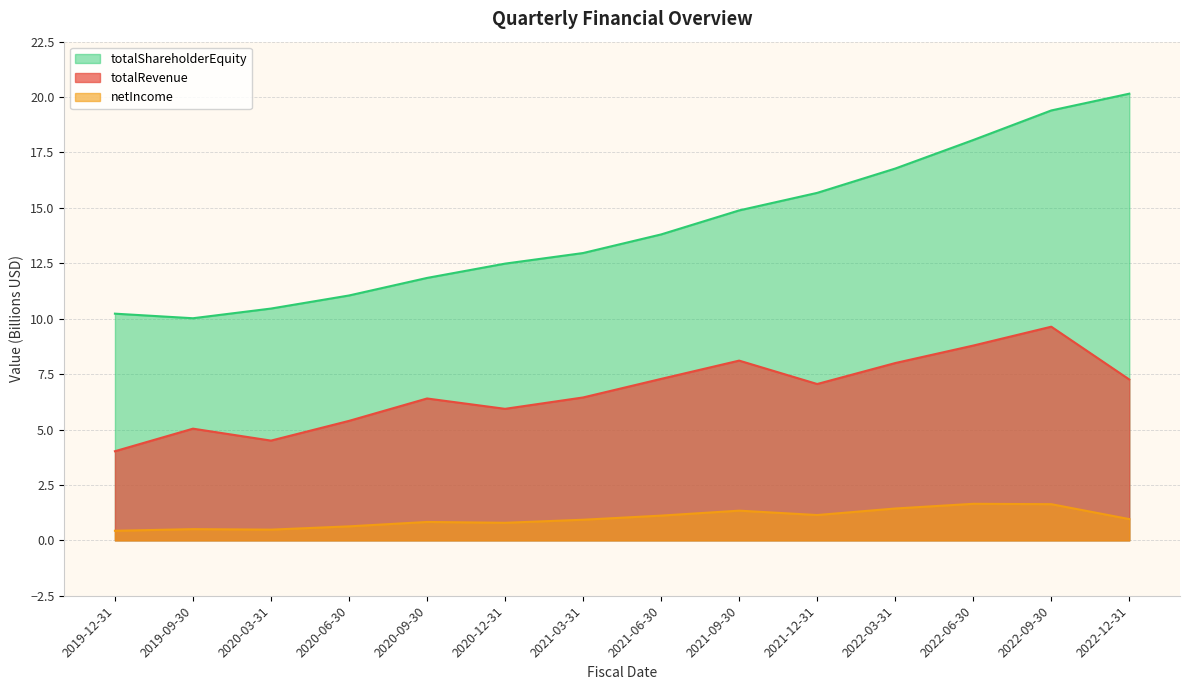

What is the label of the 13th point from the left?

2022-09-30